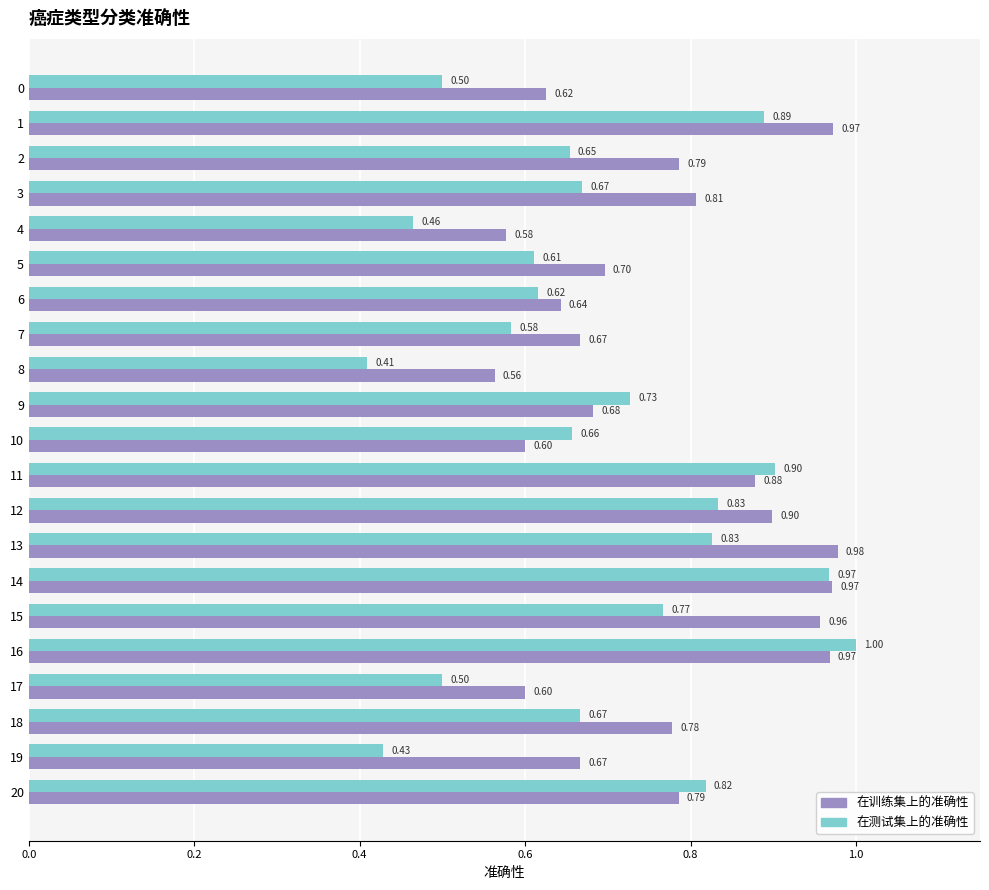

Is the value of 在训练集上的准确性 at 10 greater than the value of 在测试集上的准确性 at 18?

No